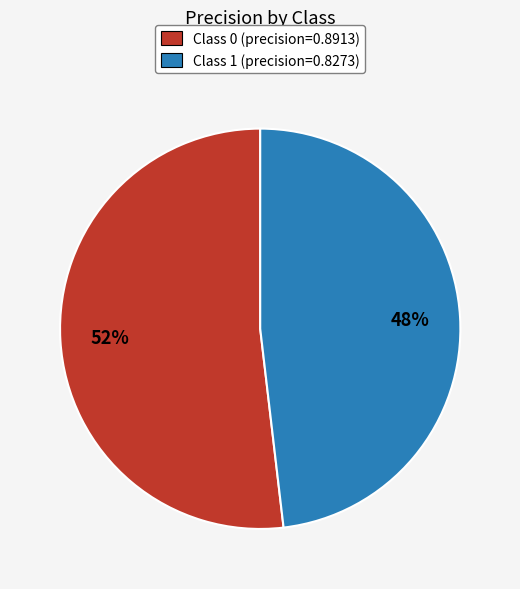

To the nearest percent, what is the difference between the largest and smallest slice percentages?

4%